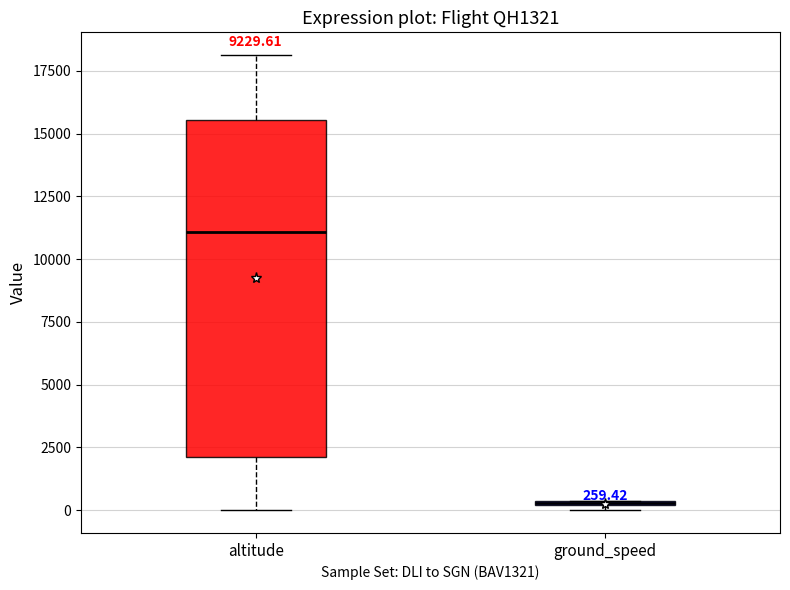

Which box is the tallest, from its lower edge to its upper edge?

altitude